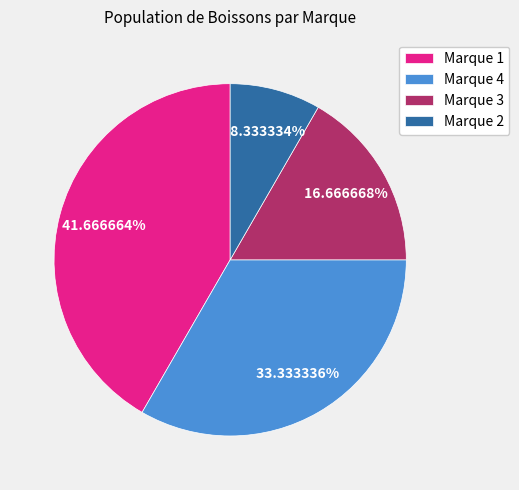

To the nearest percent, what is the difference between the largest and smallest slice percentages?

33%